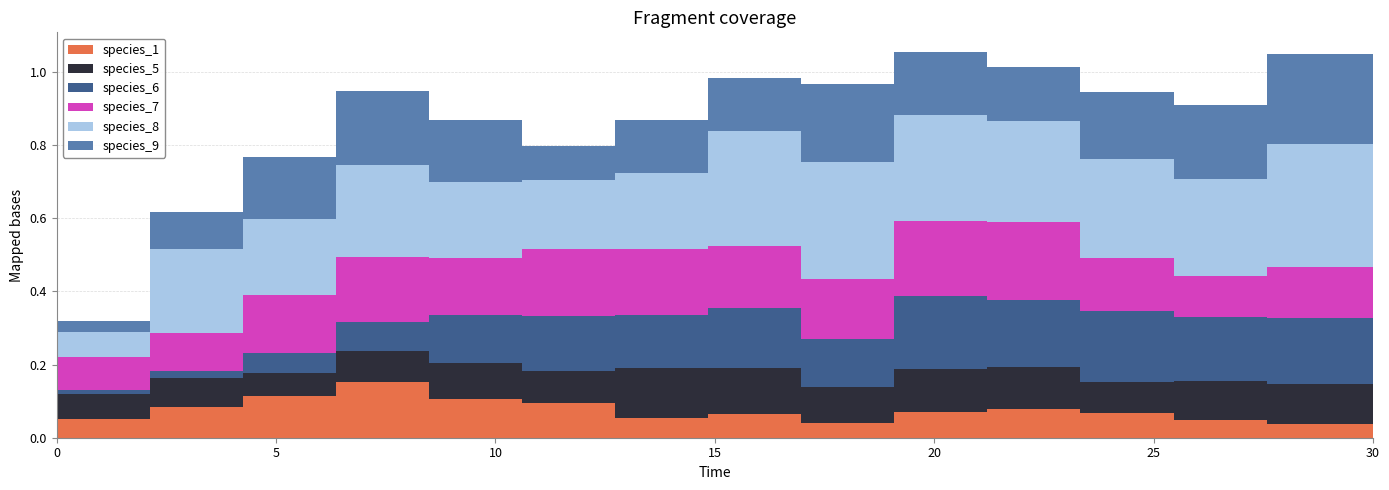

What are all the series names shown in the legend?

species_1, species_5, species_6, species_7, species_8, species_9